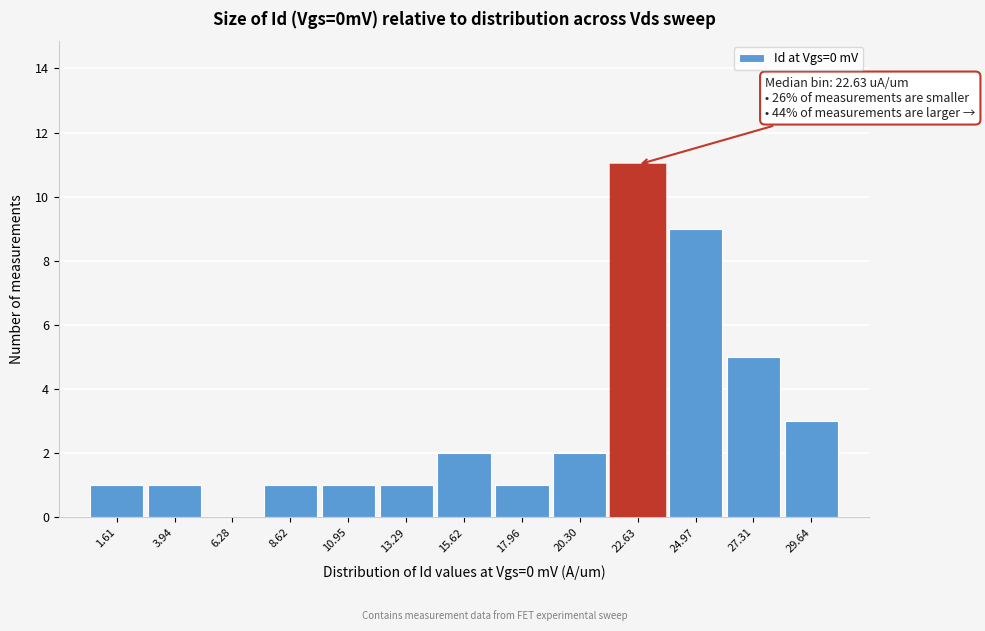

Which range on the x-axis has the tallest bar?

21.5 to 24.0